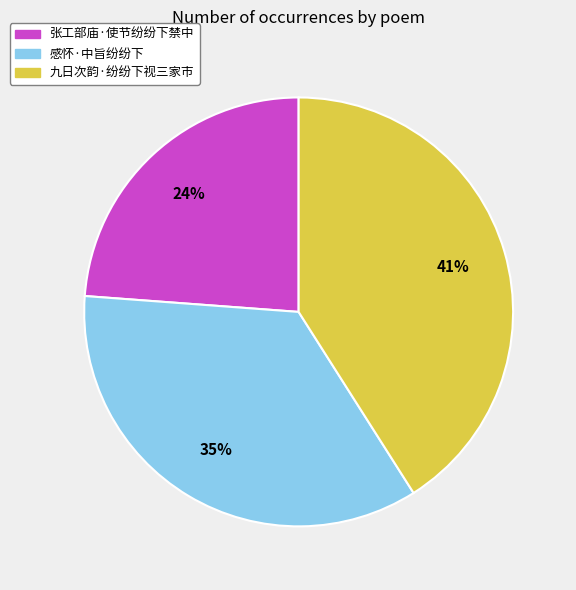

True or false: 九日次韵·纷纷下视三家市 accounts for 41% of the total.

True